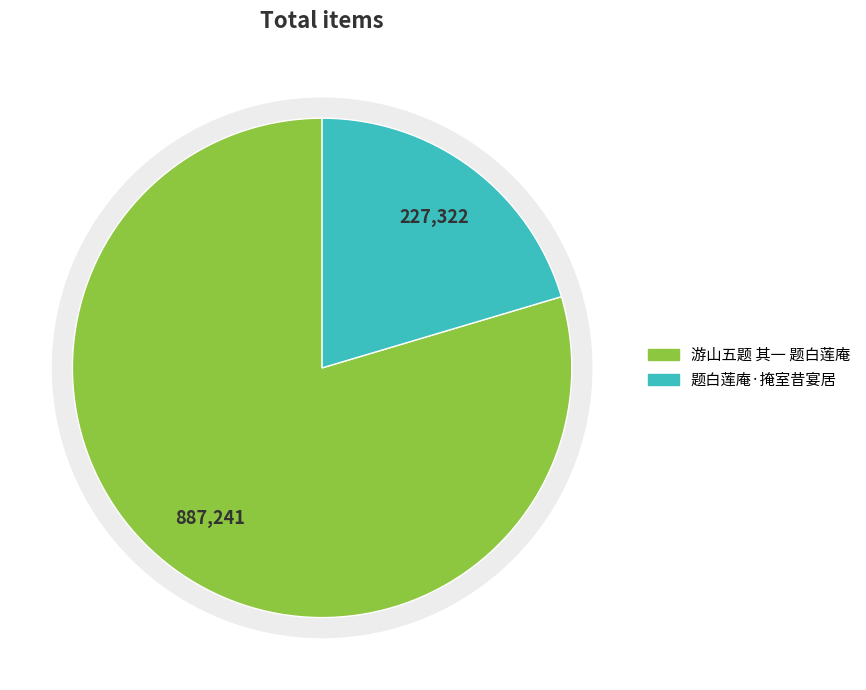

Between 题白莲庵·掩室昔宴居 and 游山五题 其一 题白莲庵, which is larger?

游山五题 其一 题白莲庵